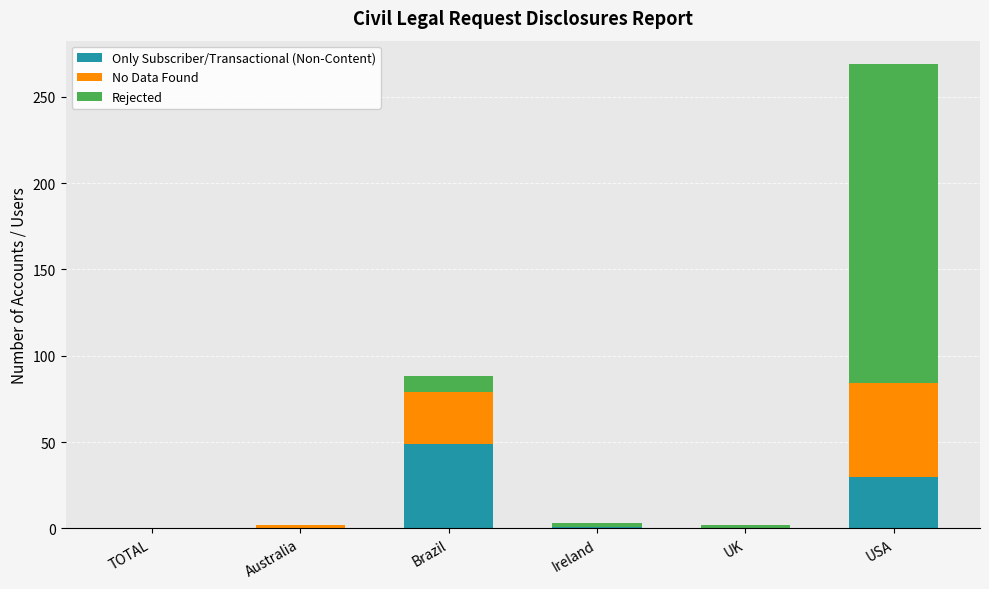

Does the chart contain stacked bars?

Yes